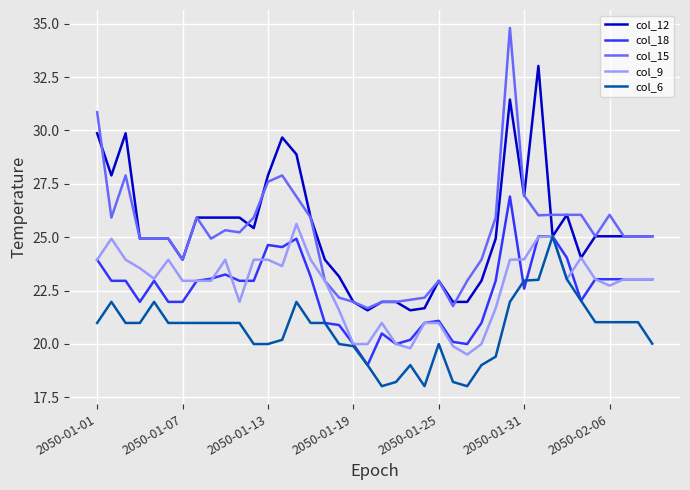

Which series has the largest range (max minus min)?

col_15